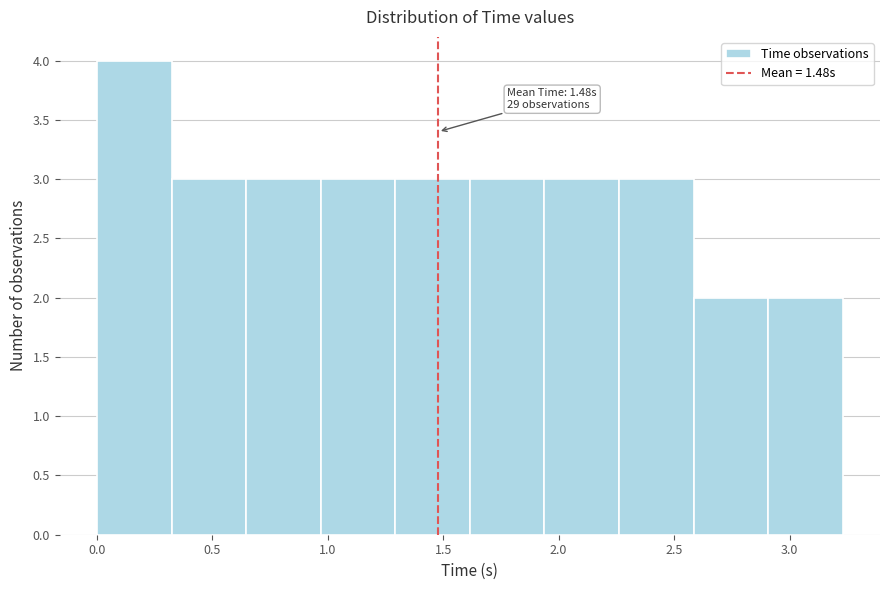

Over which range of the x-axis is the bar tallest?

0.00 to 0.30